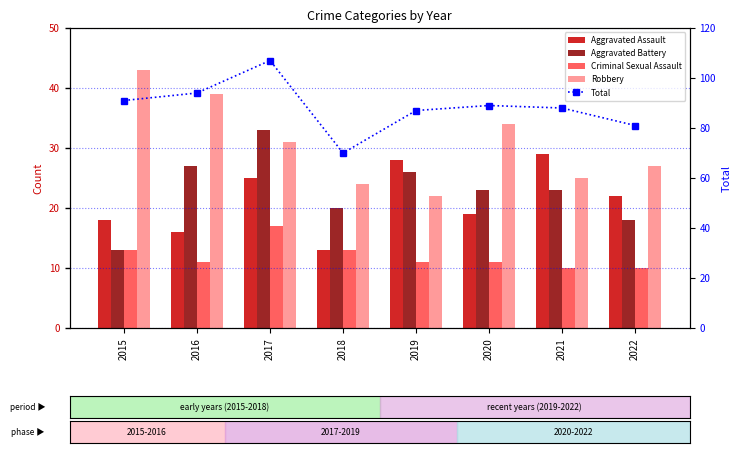

Rank the series by their maximum value, from highest to lowest.

Total, Robbery, Aggravated Battery, Aggravated Assault, Criminal Sexual Assault